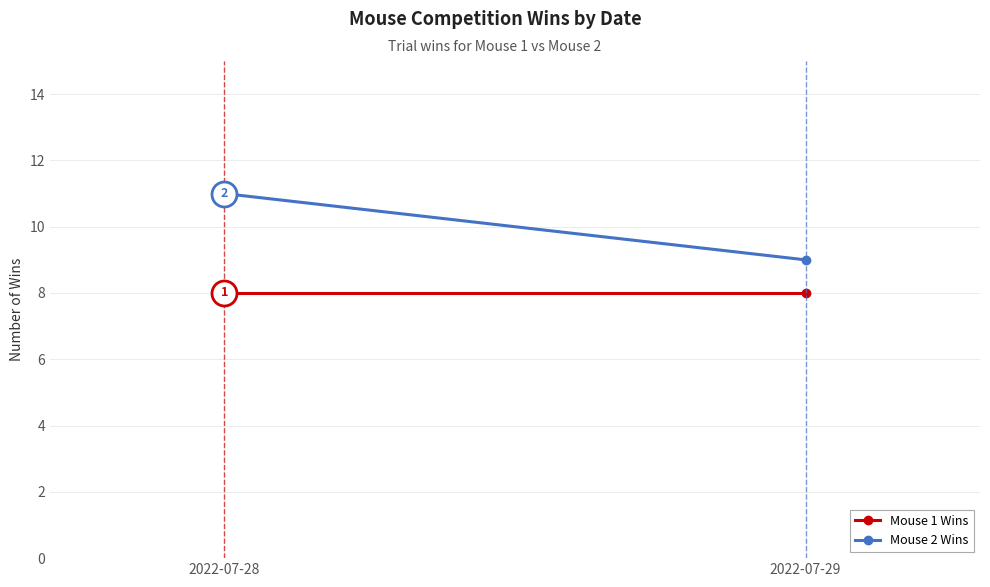

At how many categories does at least one series exceed 8?

2